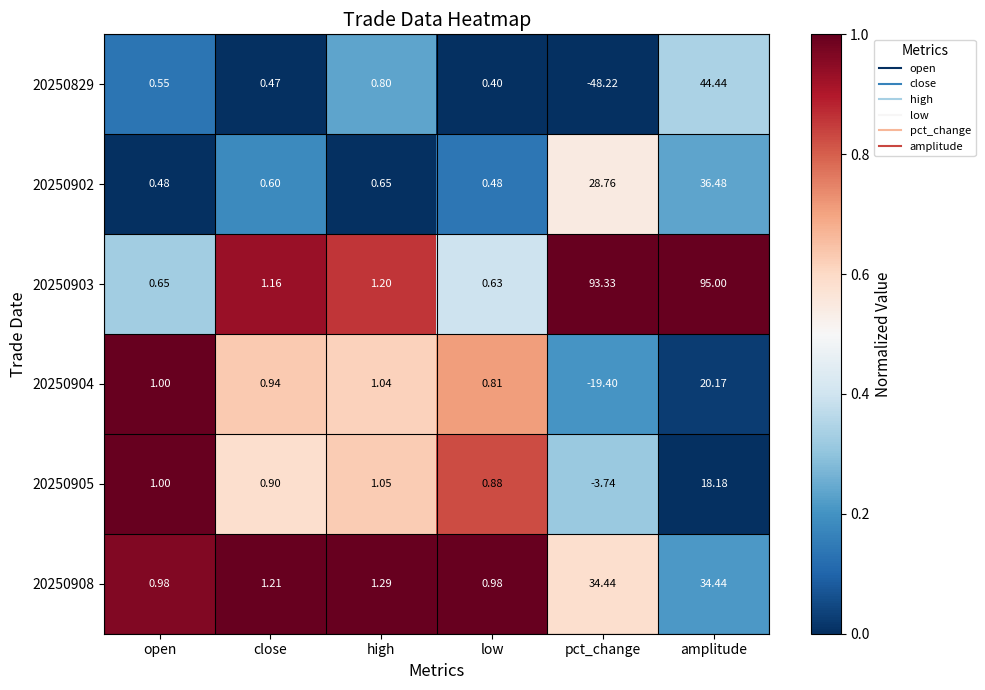

Where is 20250905 nearest to the value 7?

high